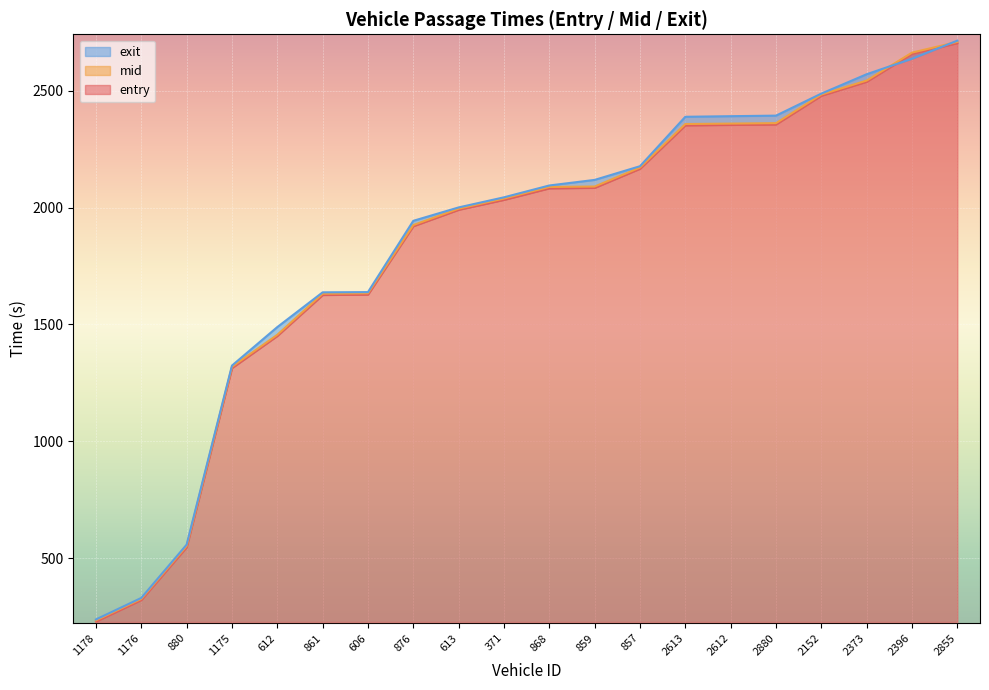

Reading left to right, extract all data points from this chart.

entry: 1178=228.6	1176=320.5	880=546.2	1175=1313.2	612=1450.8	861=1625.9	606=1627.8	876=1920.5	613=1990.7	371=2033.2	868=2082.5	859=2084.6	857=2166.4	2613=2351.9	2612=2354.0	2880=2355.9	2152=2478.9	2373=2538.8	2396=2658.5	2855=2703.8
mid: 1178=233.3	1176=325.1	880=551.6	1175=1318.5	612=1455.4	861=1631.3	606=1633.1	876=1925.1	613=1995.3	371=2038.5	868=2088.1	859=2090.0	857=2171.2	2613=2357.5	2612=2359.4	2880=2361.3	2152=2483.6	2373=2543.6	2396=2663.1	2855=2709.0
exit: 1178=237.2	1176=329.3	880=557.3	1175=1323.7	612=1488.5	861=1637.2	606=1638.2	876=1943.2	613=2000.6	371=2043.8	868=2094.5	859=2118.3	857=2176.9	2613=2388.5	2612=2391.0	2880=2393.4	2152=2487.7	2373=2570.6	2396=2637.0	2855=2714.4